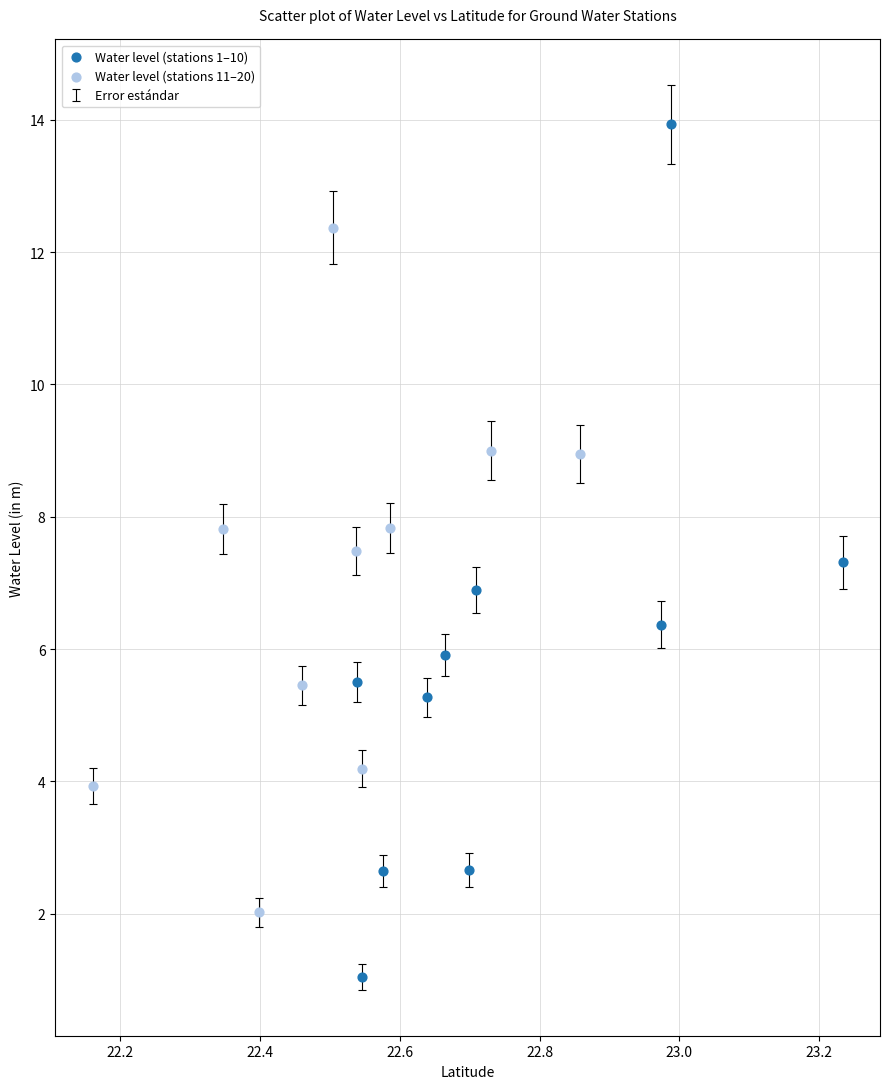

Which series reaches the maximum Y coordinate?

Water level (stations 1–10)